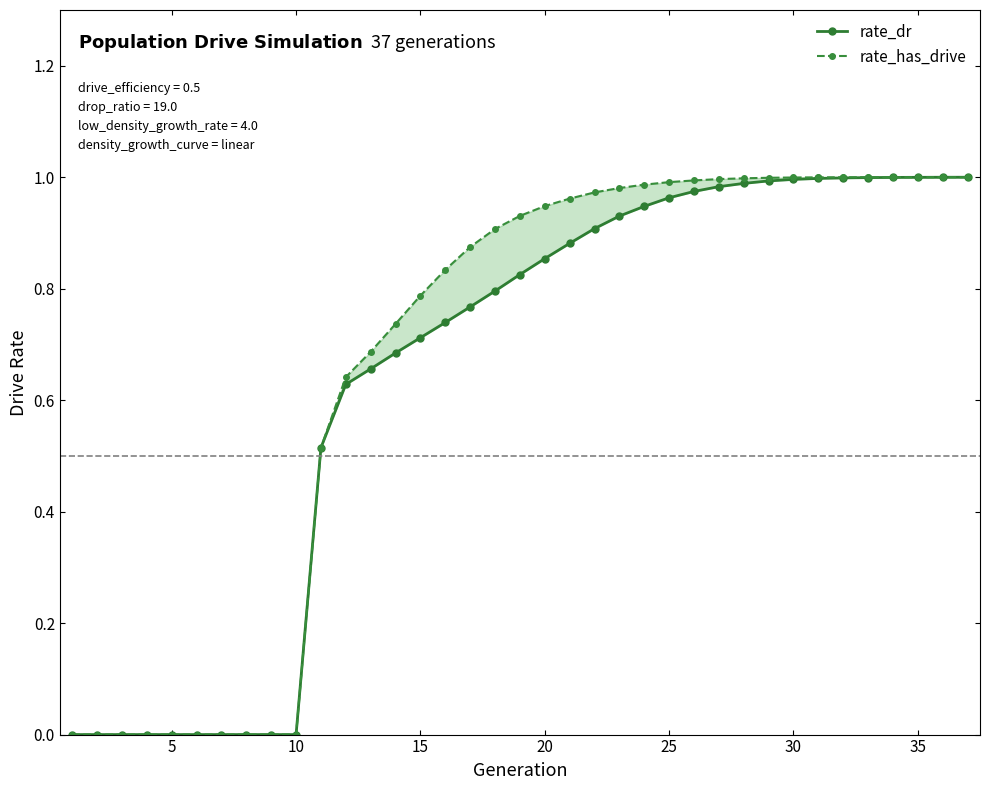

Which series has the largest total across all categories?

rate_has_drive